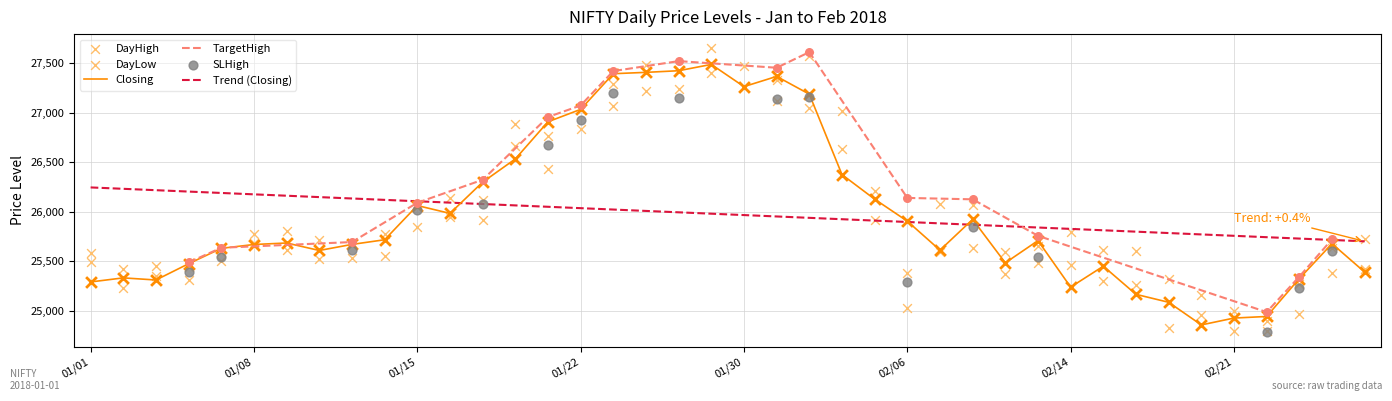

Which series contains the lowest Y value?

DayLow